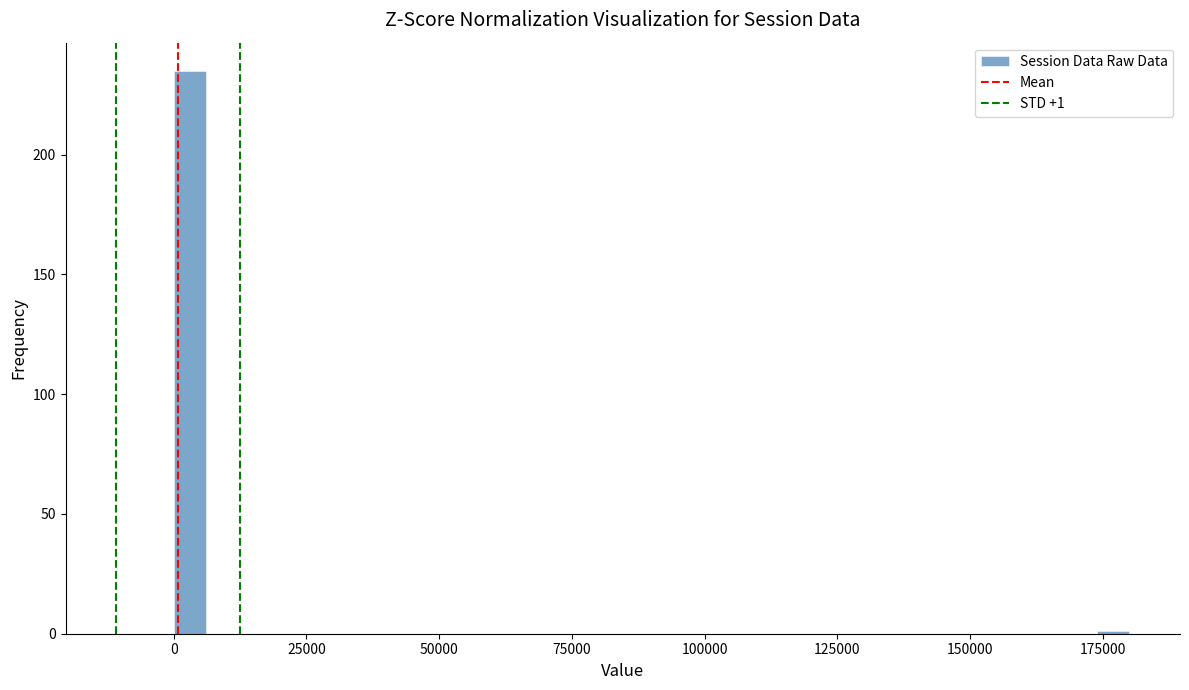

Around what value on the x-axis is the tallest bar? Give the approximate position of its centre, as read against the axis.

5000